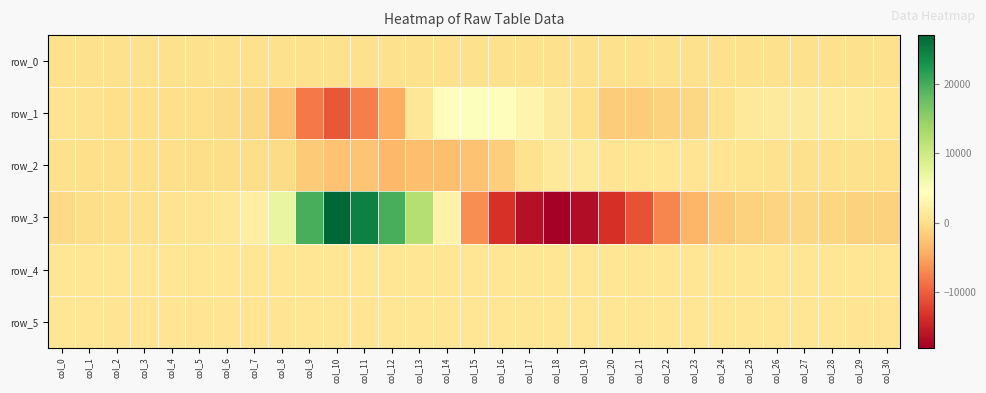

Is it true that row_5 equals 823.0 at col_7?

True